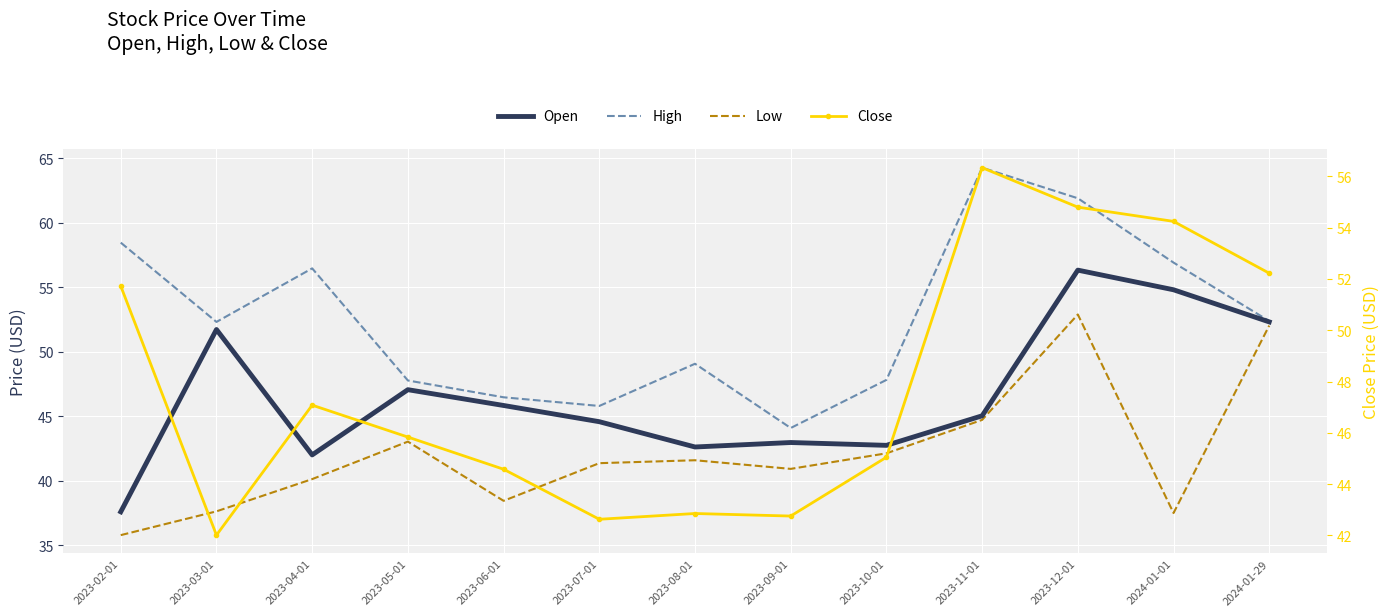

True or false: High and Low intersect in this chart.

False